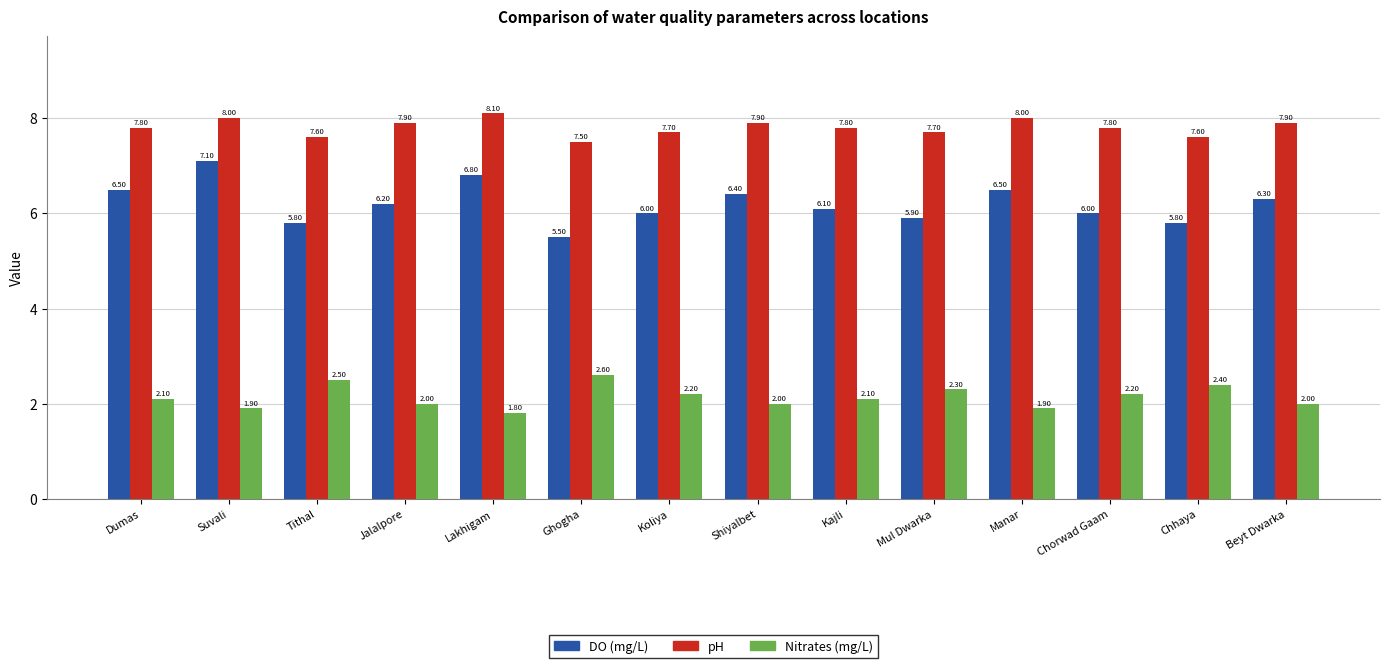

At which category is the sum across all series the highest?

Suvali